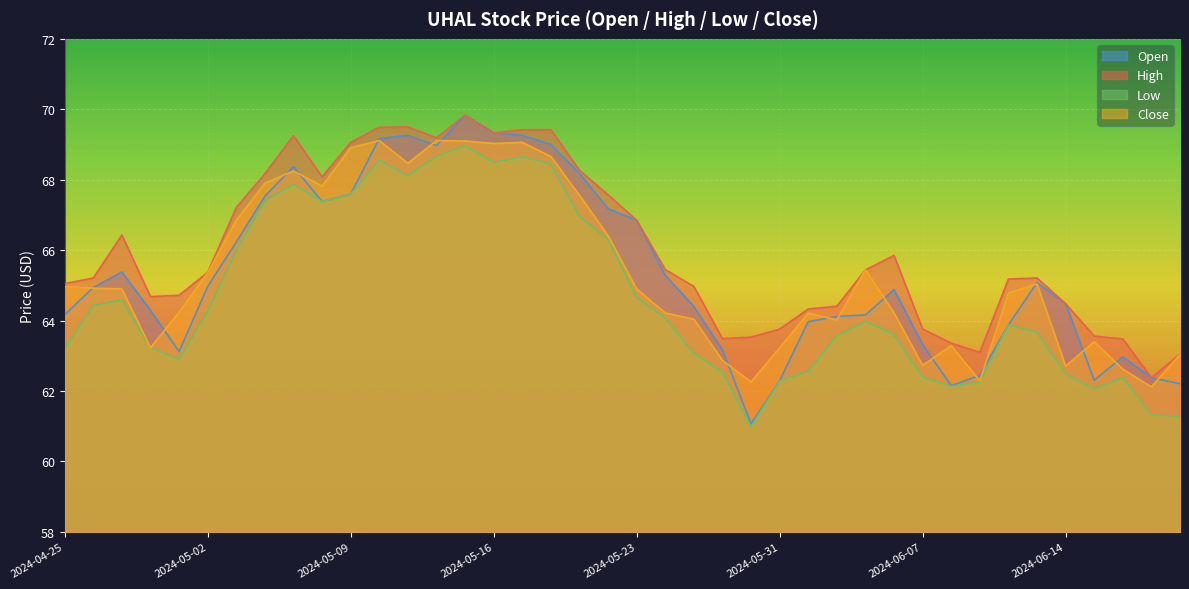

Which label corresponds to the largest value in the chart?

2024-05-15